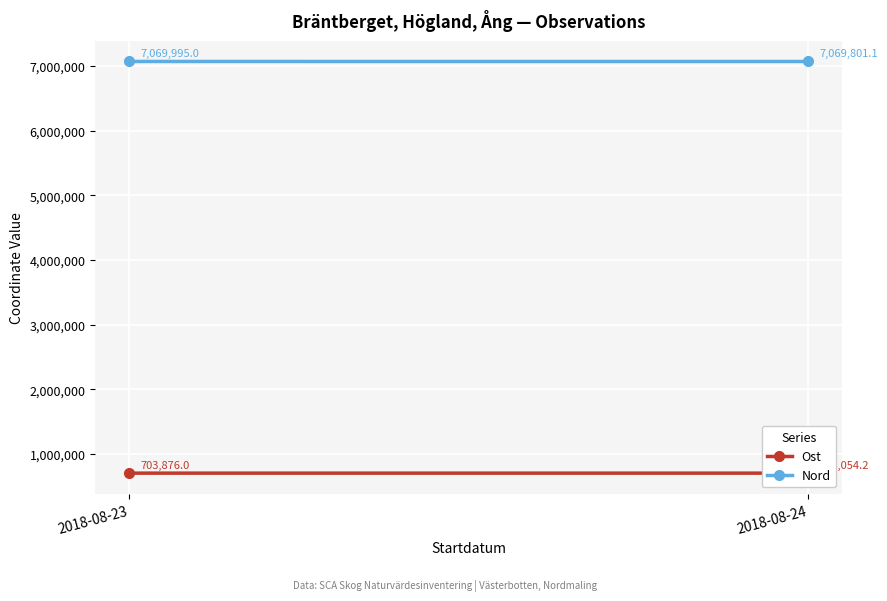

What is the minimum value for Ost?

703876.0